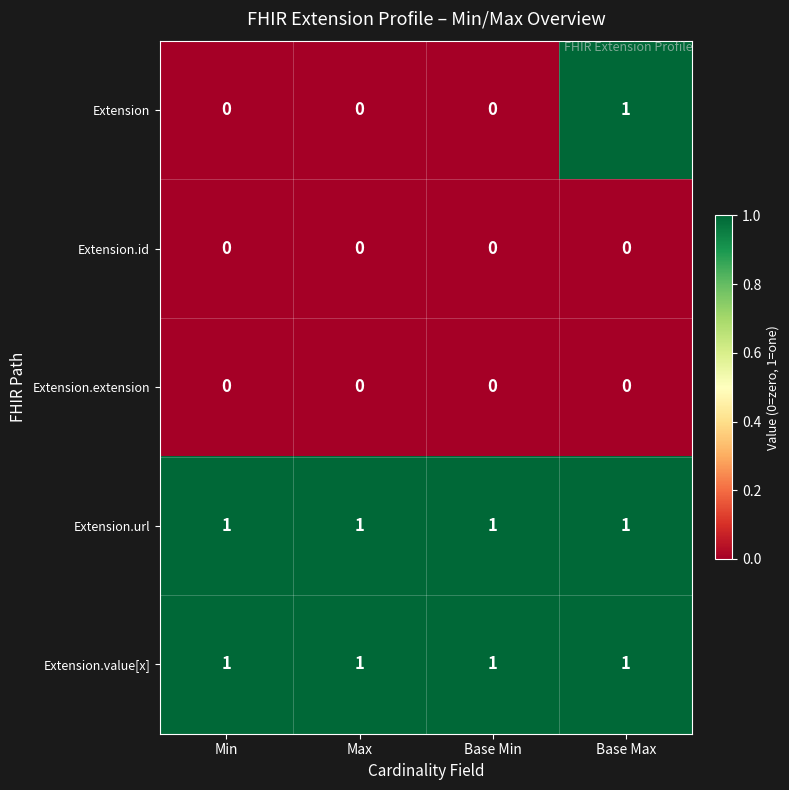

Which series changed the most between Min and Base Max?

Extension